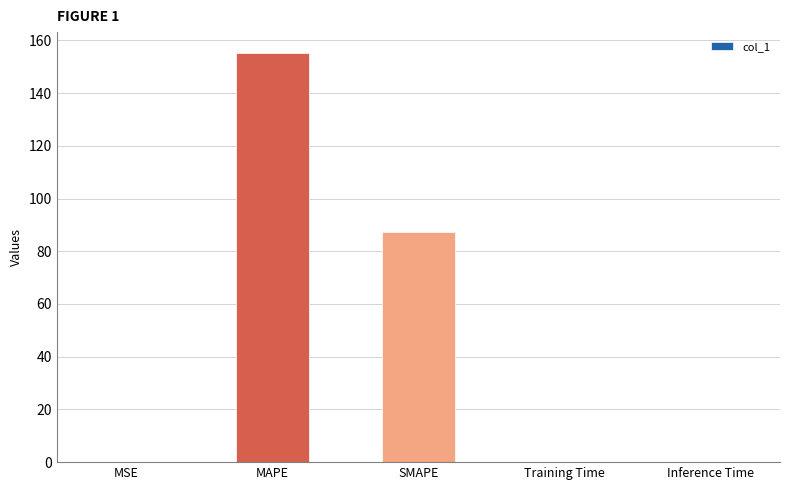

At which label is the value closest to 77?

SMAPE